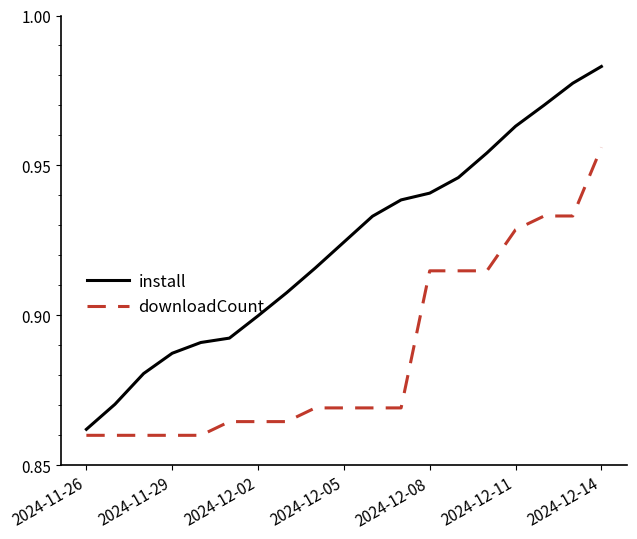

How many lines are shown in the chart?

2